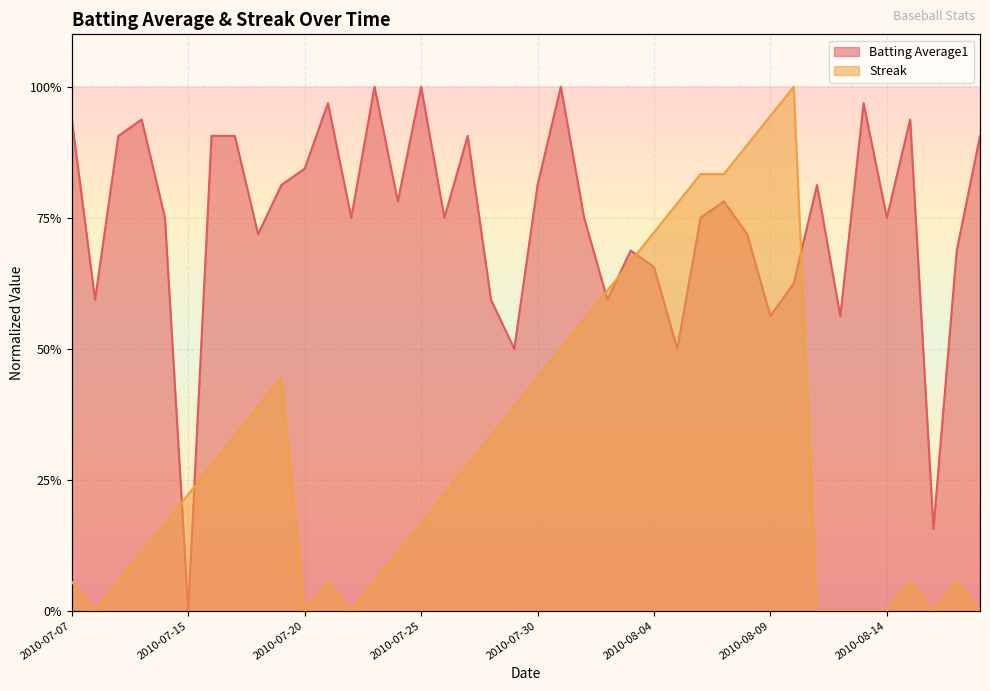

In Streak, how many points are higher than both neighbors (excluding endpoints)?

5